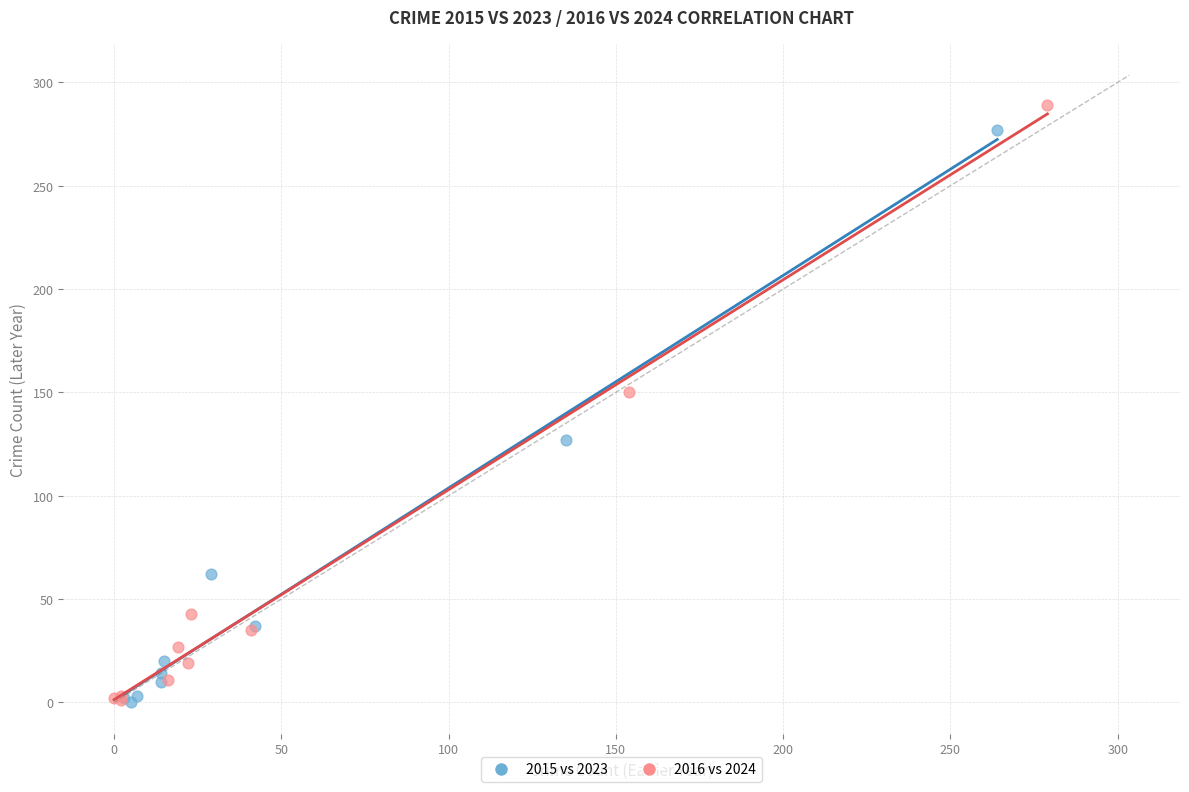

Which series has the largest Y range (max minus min)?

2016 vs 2024